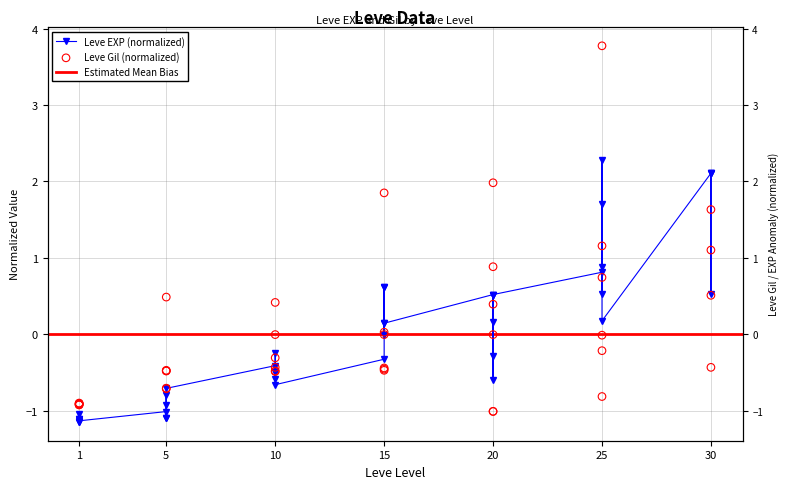

Which series reaches the minimum Y coordinate?

Leve EXP